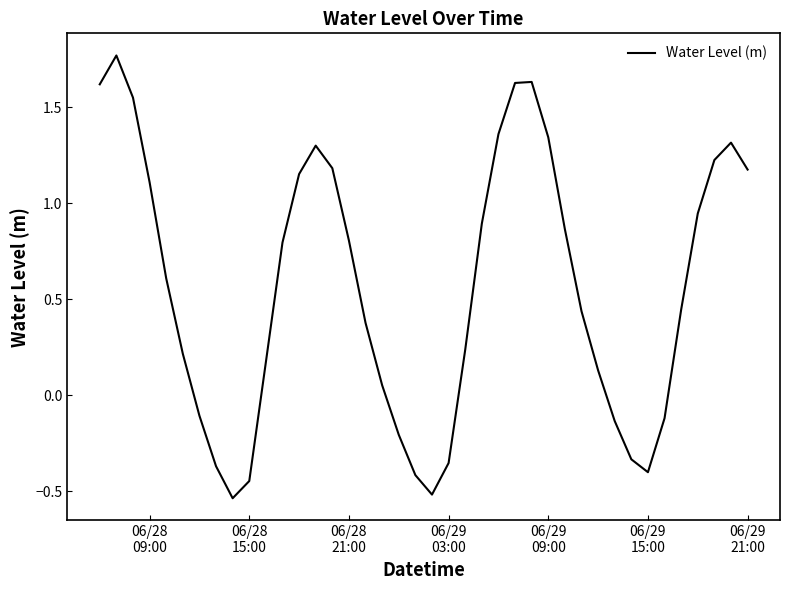

True or false: the data has more than 1 interior local peaks.

True